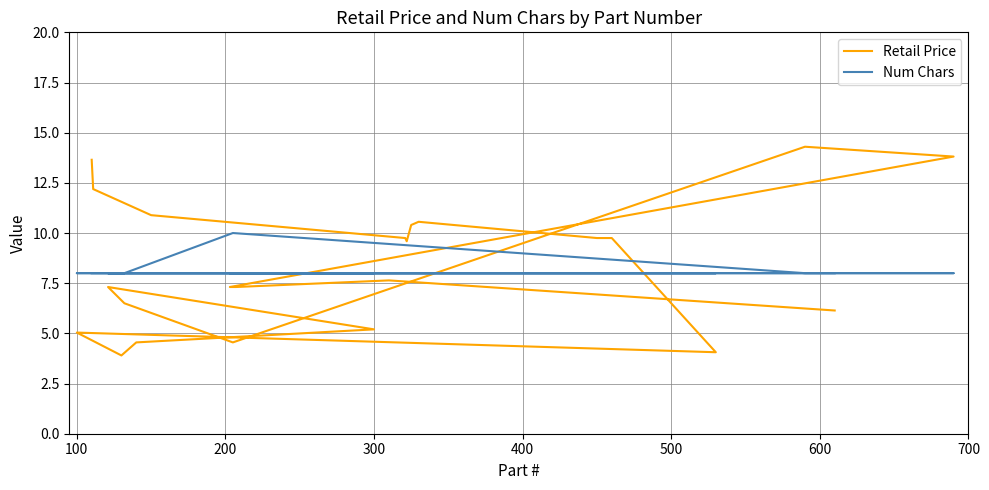

True or false: Num Chars has more than 1 interior local peaks.

False